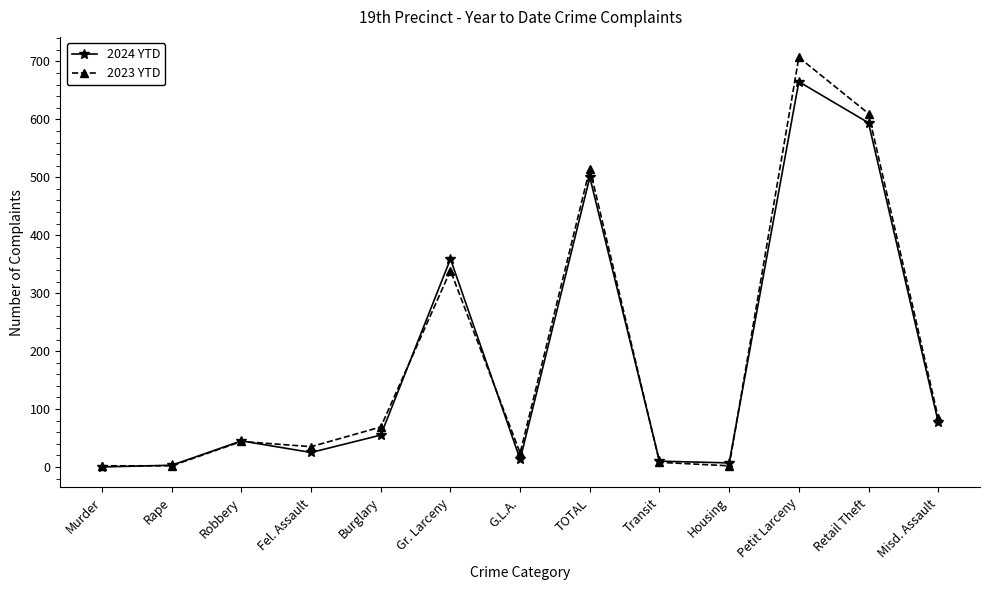

What are all the series names shown in the legend?

2024 YTD, 2023 YTD